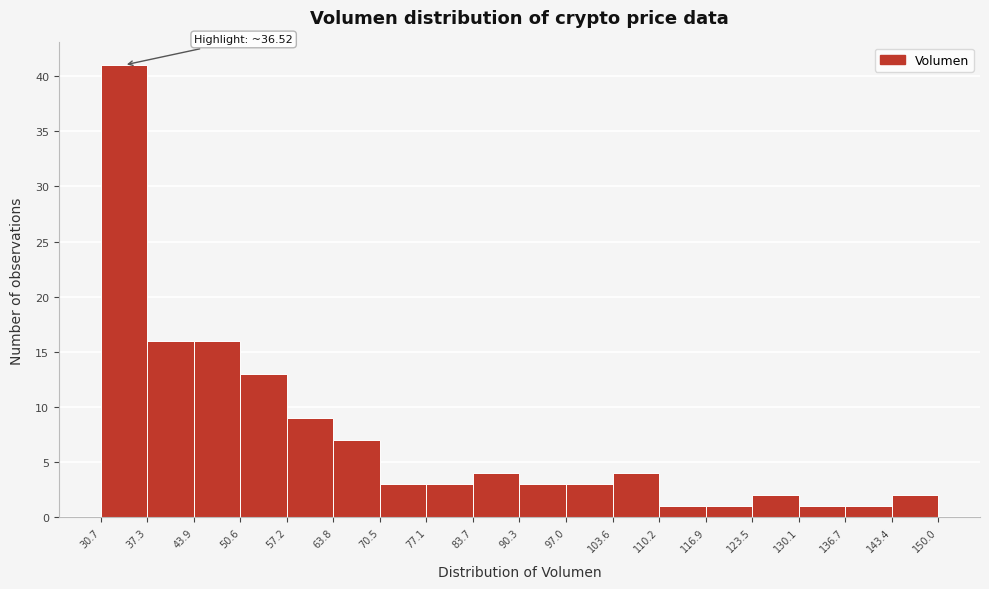

Which range on the x-axis has the tallest bar?

30.7 to 37.3